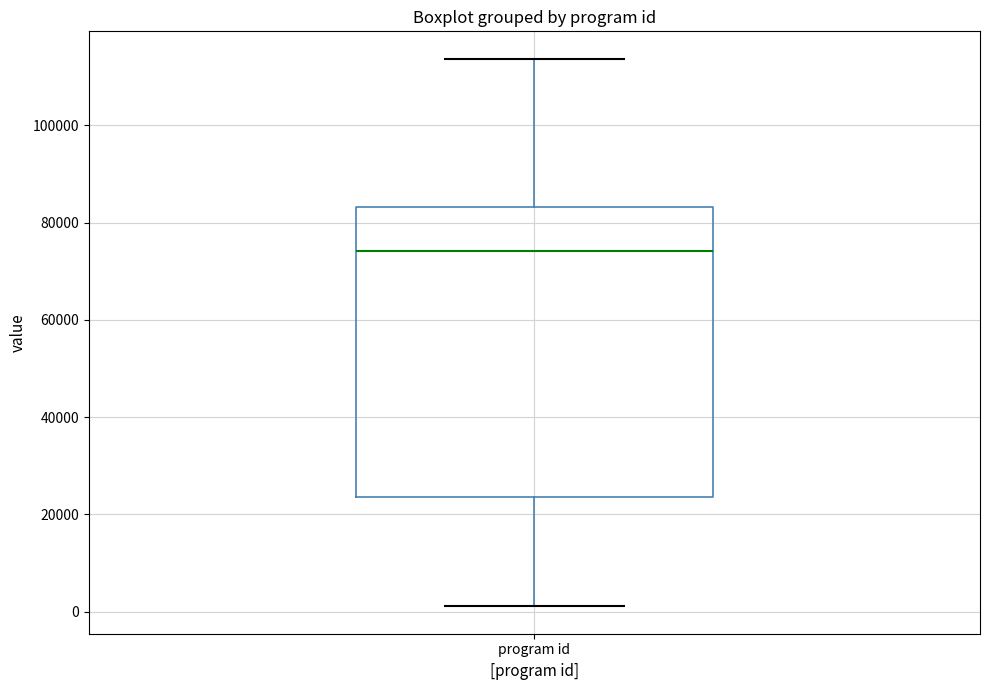

Read this box plot against the y-axis: the position of the median line, the range covered by the box, and the ends of both whiskers. The values are not printed on the chart, so give them approximately, as read against the axis.

median 74000, box 24000 to 84000, whiskers 2000 to 114000